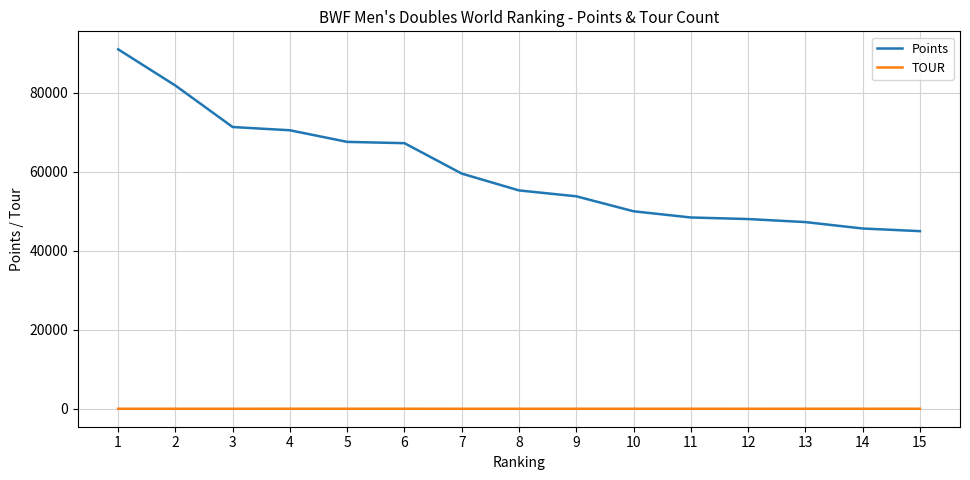

What are all the series names shown in the legend?

Points, TOUR